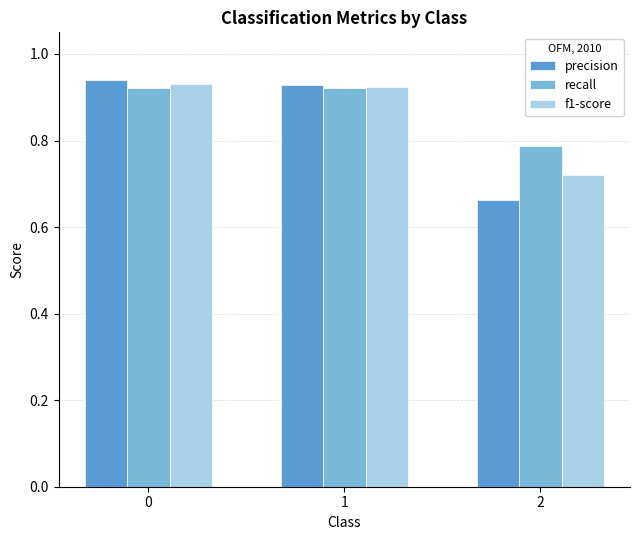

What is the sum of the f1-score values at 1 and 2?

1.6